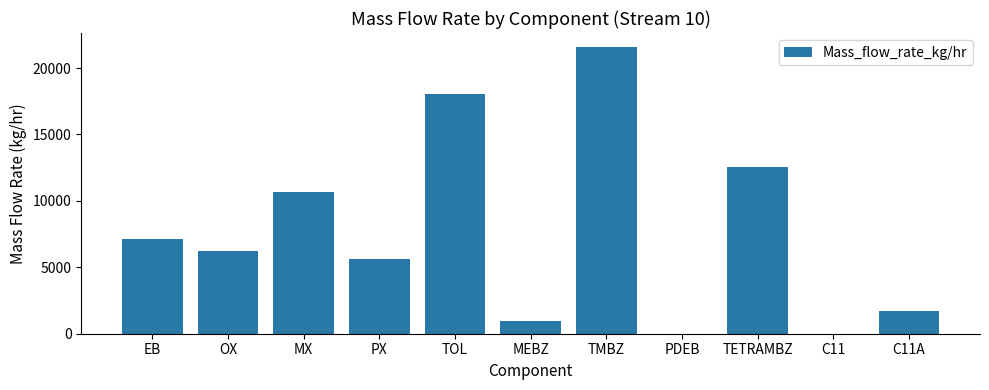

Which has a higher value, MX or MEBZ?

MX